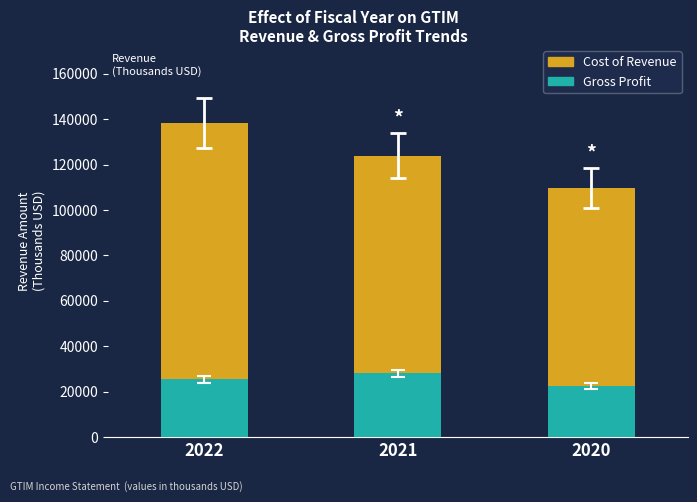

The value of Gross Profit at 2021 is 28000. True or false?

True